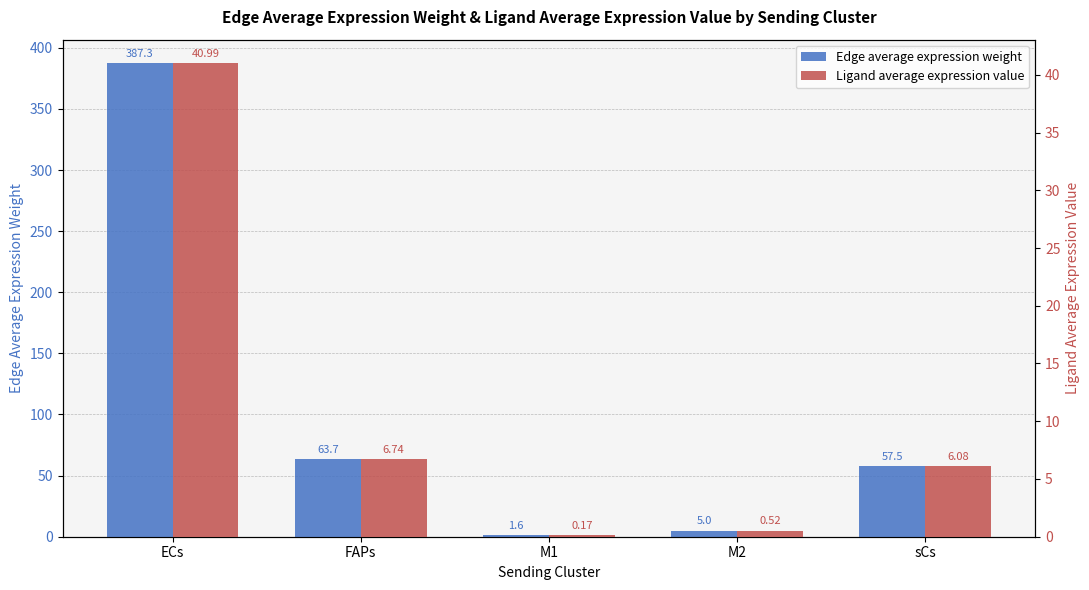

Which has a higher value, sCs or FAPs?

FAPs